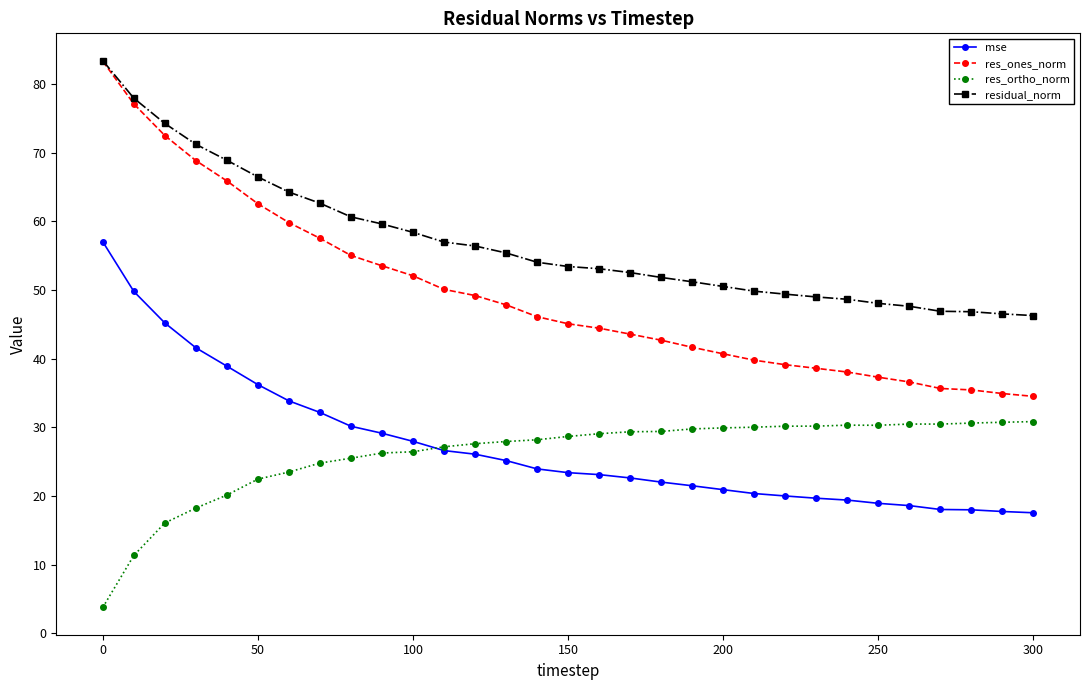

True or false: res_ortho_norm and residual_norm cross at least once.

False